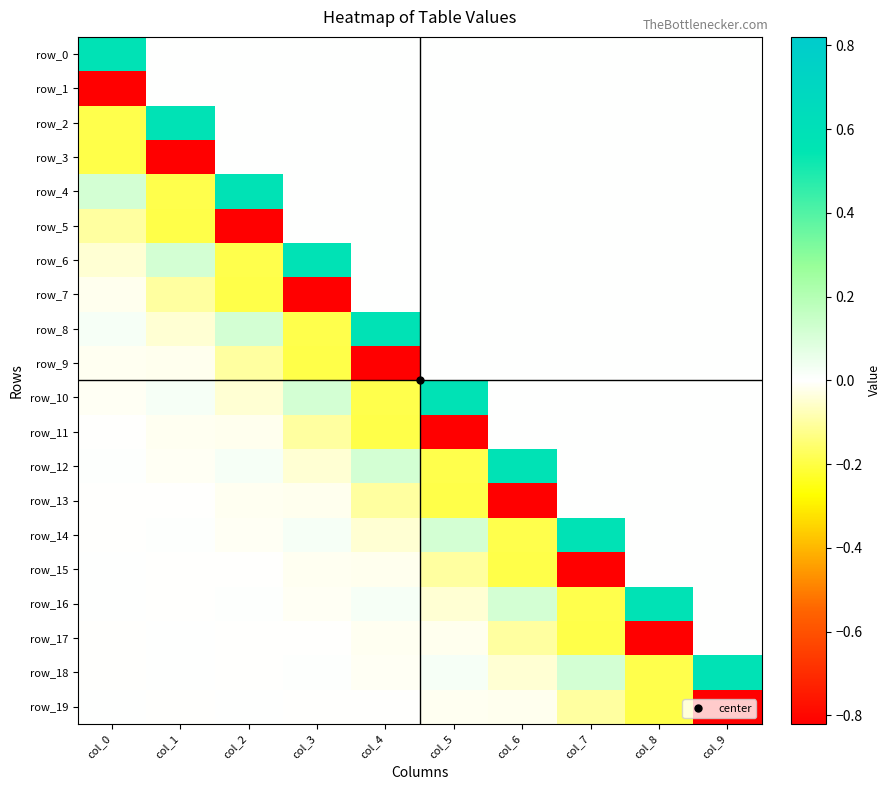

What is the difference between the maximum and second lowest values in the row_3 series?

0.2